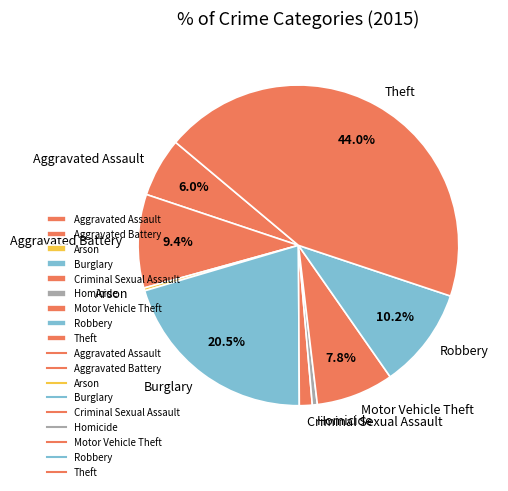

Count the number of slices in the pie.

9